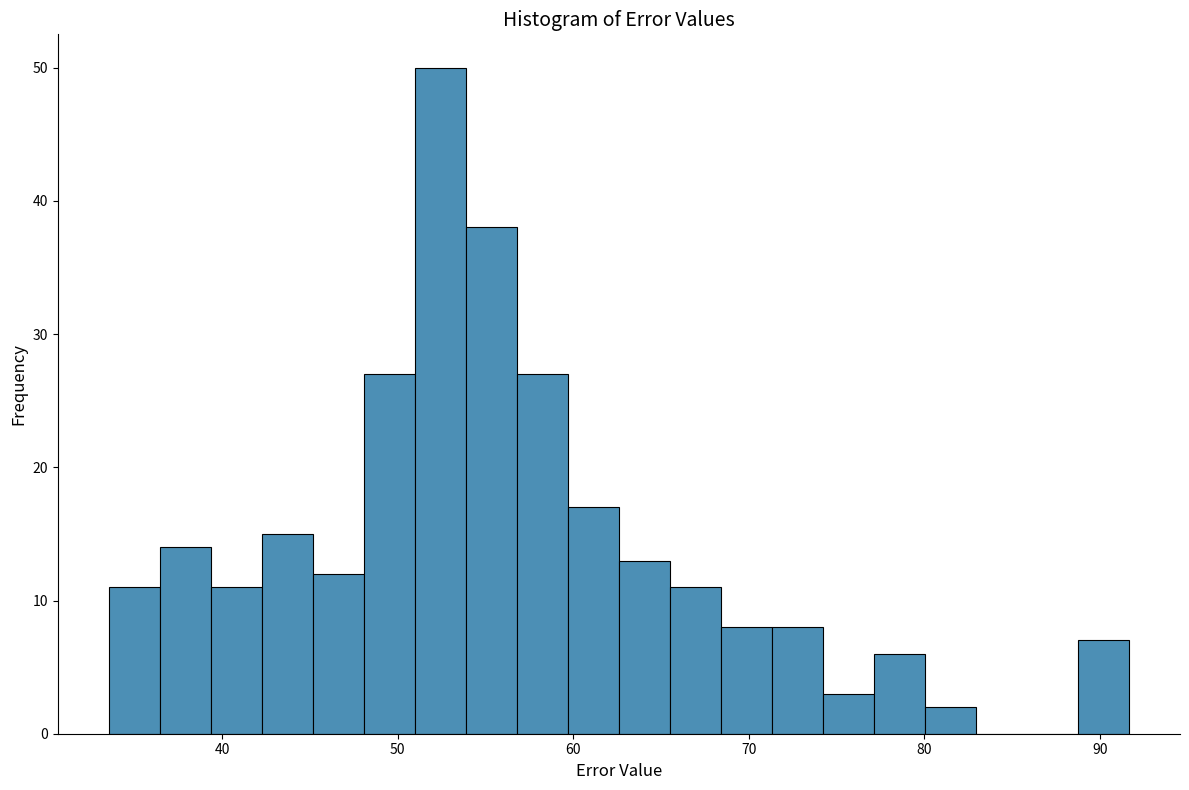

Around what value on the x-axis is the tallest bar? Give the approximate position of its centre, as read against the axis.

52